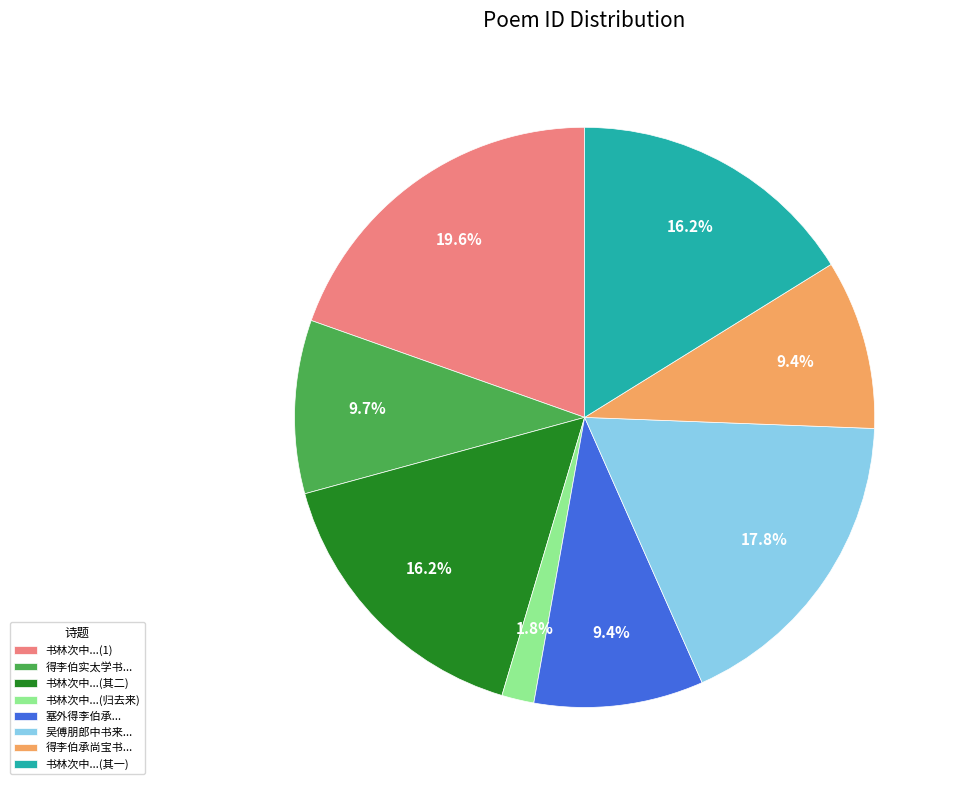

What is the largest slice in the pie chart?

书林次中...(1)